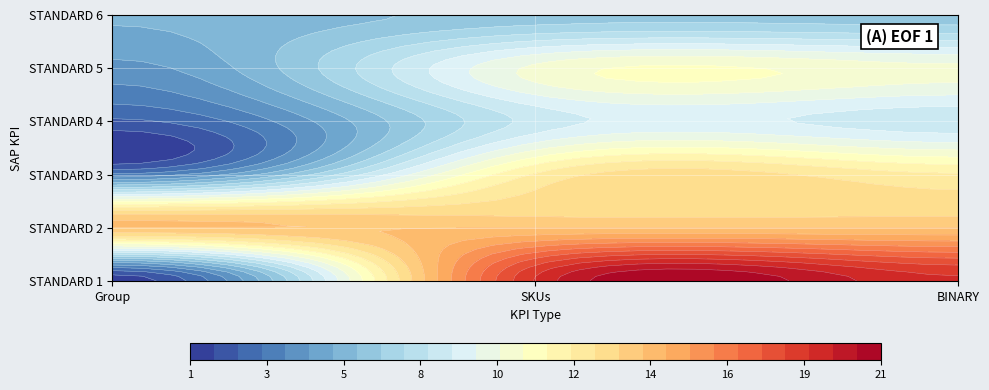

The STANDARD 6 series shows 8 at Group. True or false?

False